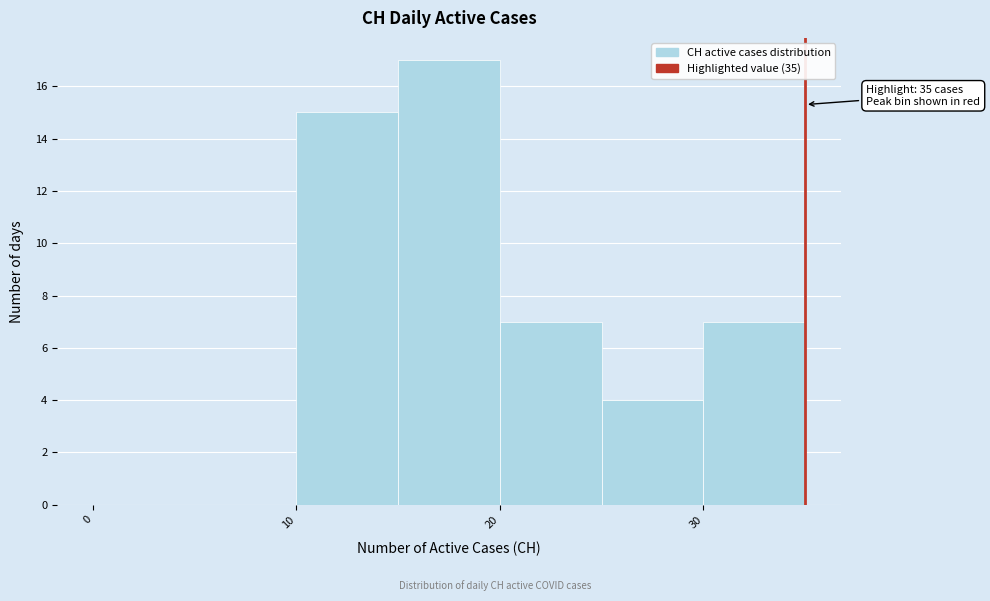

Which range on the x-axis has the tallest bar?

15 to 20